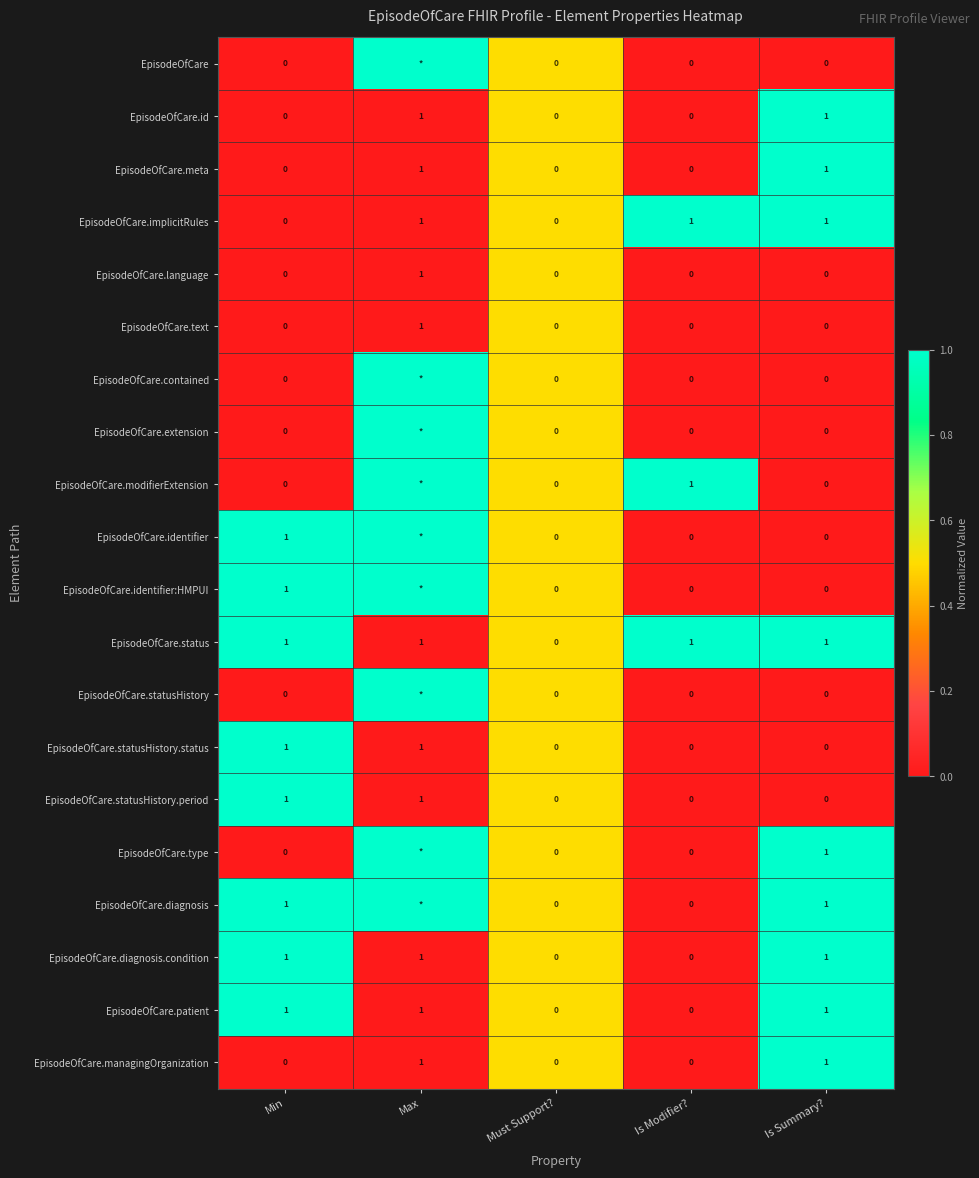

Is the value of EpisodeOfCare.meta at Must Support? greater than the value of EpisodeOfCare.status at Is Summary??

No